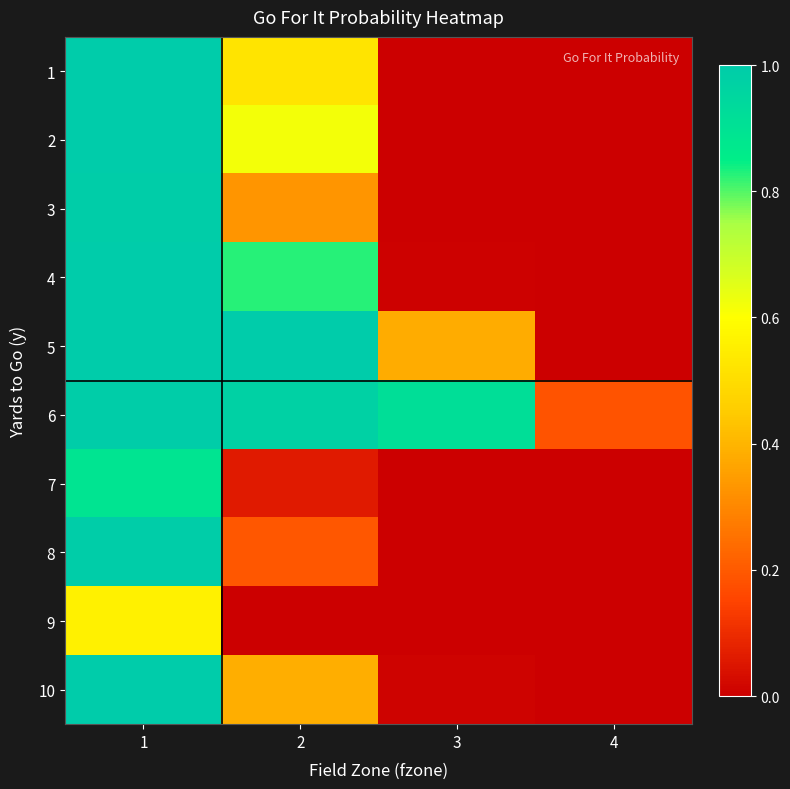

At which category does the chart reach its peak across all series?

1